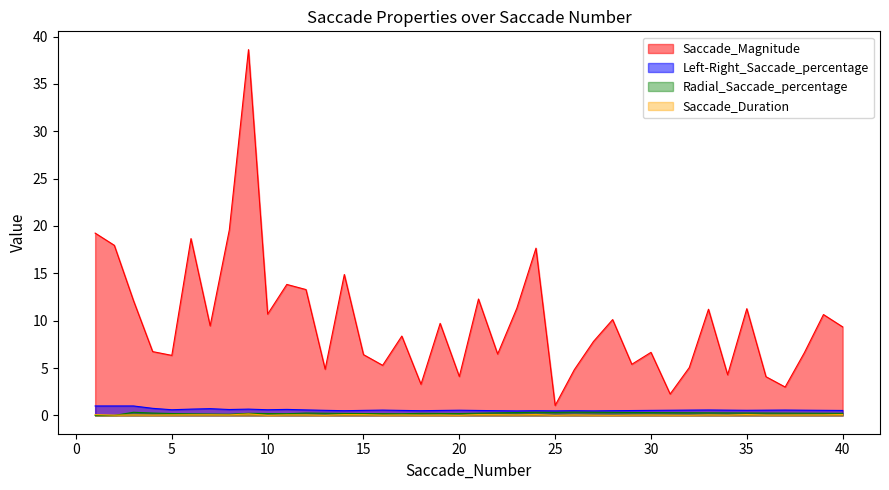

What is the total value across all series at 22?

7.3